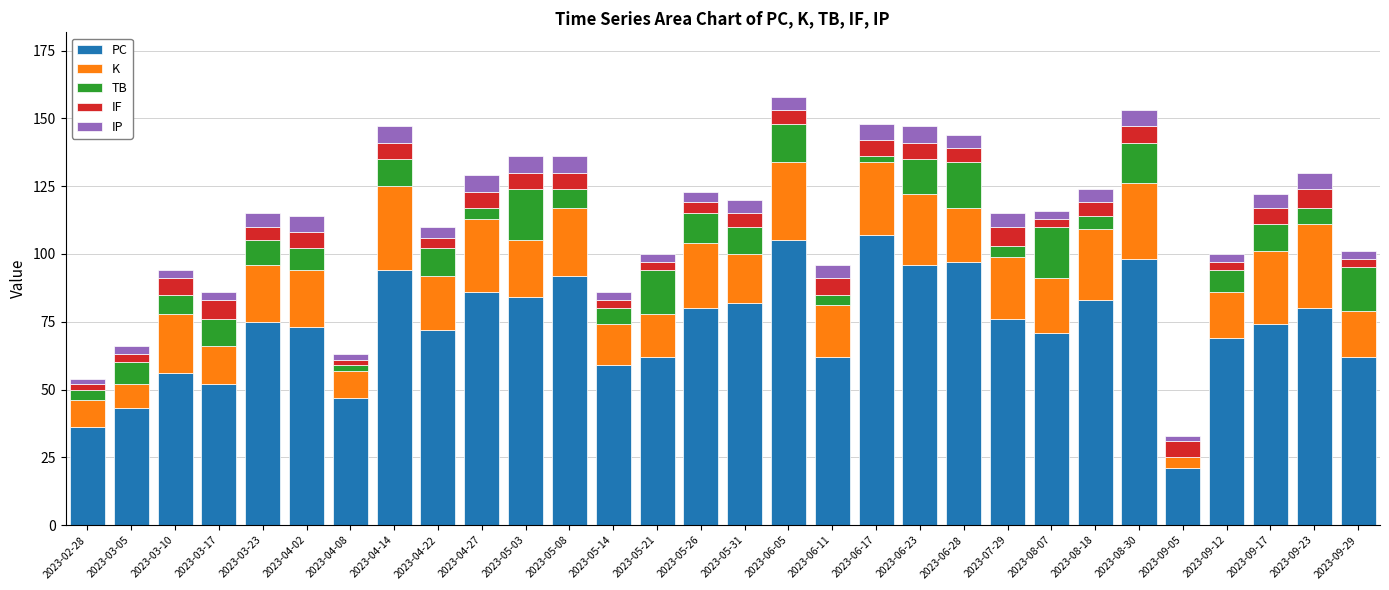

True or false: PC has a value of 36 at 2023-09-05.

False